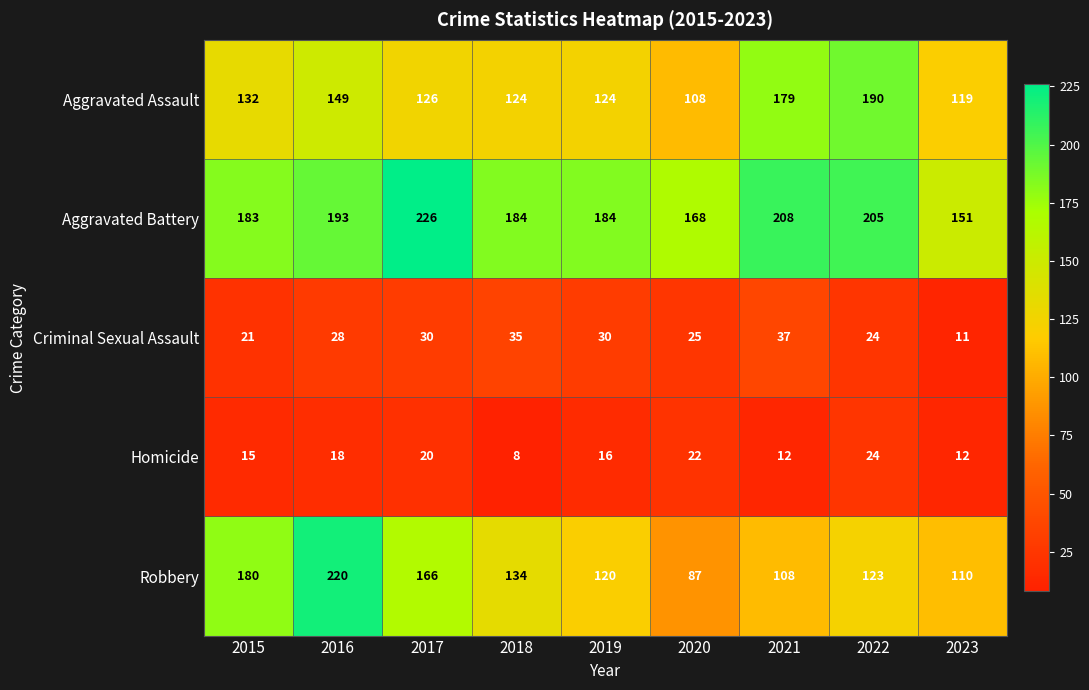

What is the difference between the highest and lowest values at 2022?

181